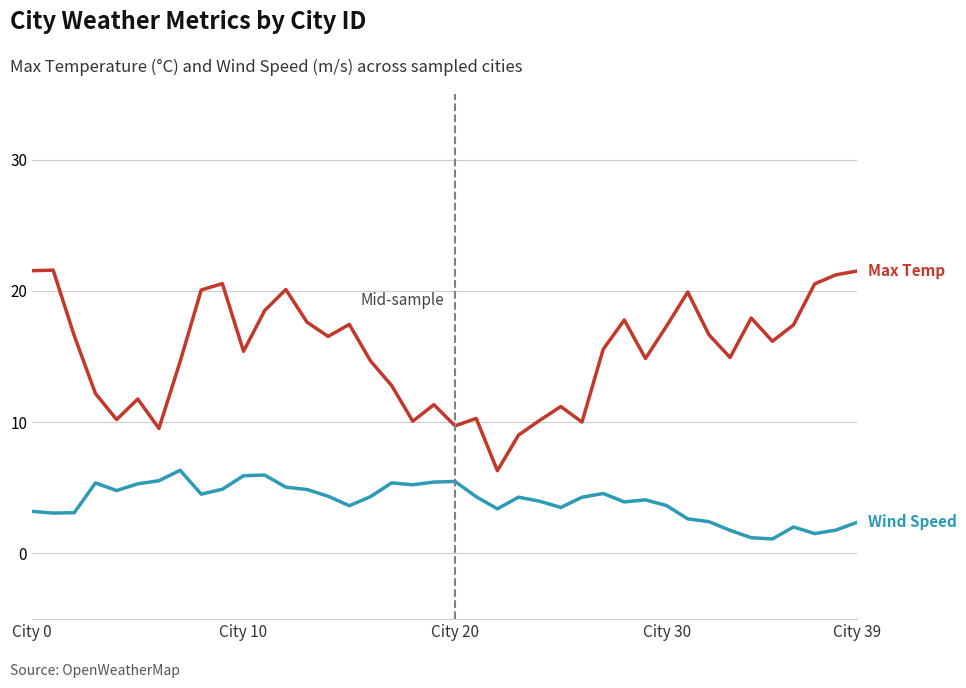

What is the smallest value displayed?

1.1